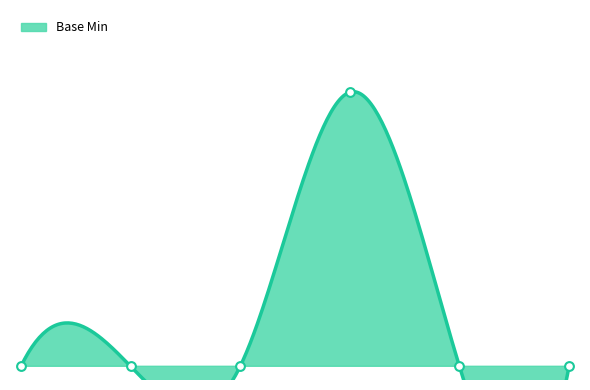

What is the change in value from 1 to 3?

+1